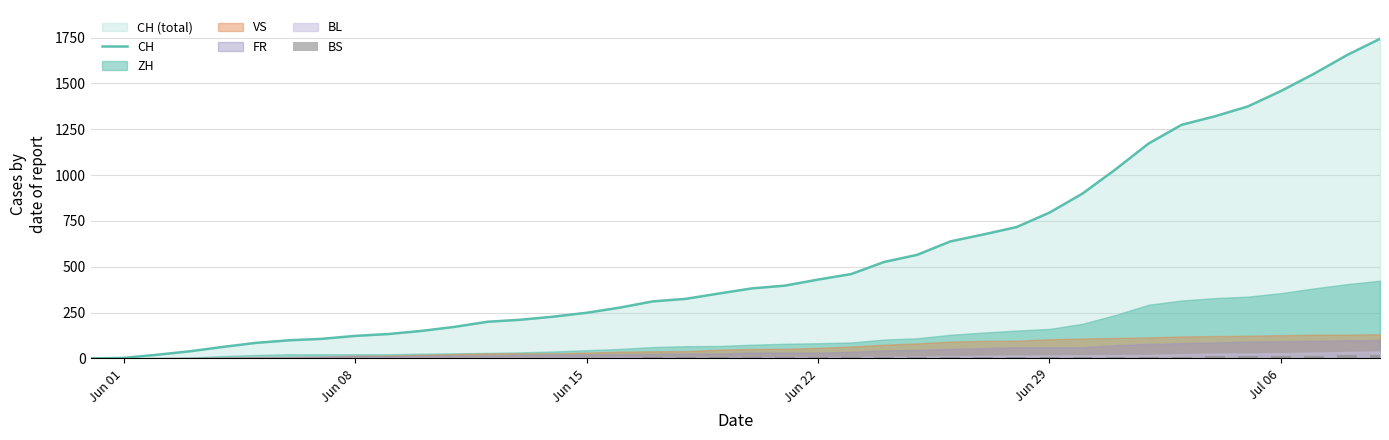

The value of CH at Jun 29 is 795. True or false?

True